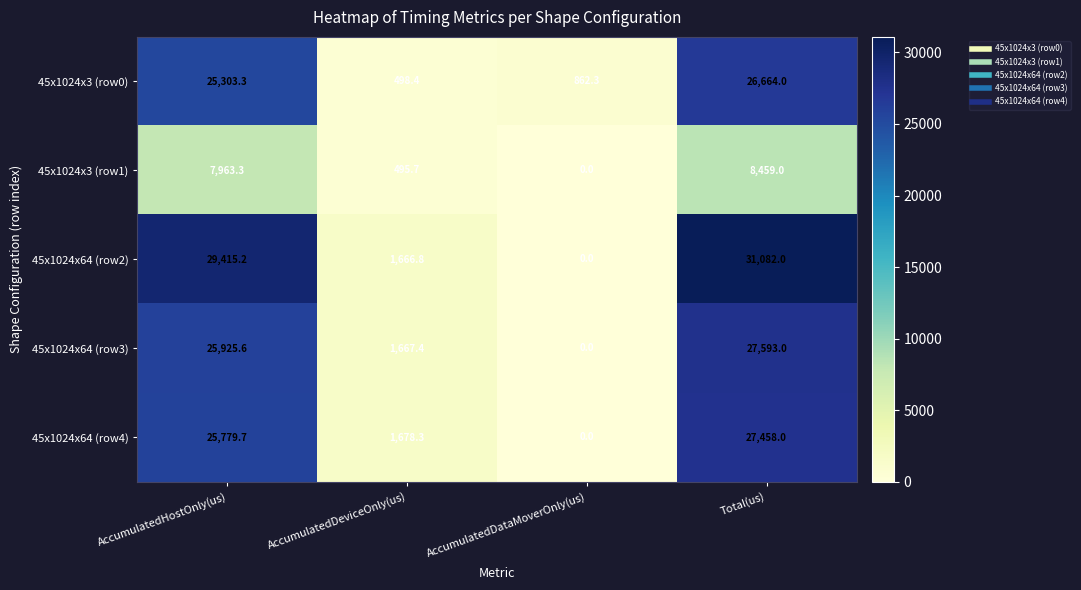

Reading right to left, extract all data points from this chart.

45x1024x3 (row0): 26664.0	862.3	498.4	25303.3
45x1024x3 (row1): 8459.0	0.0	495.7	7963.3
45x1024x64 (row2): 31082.0	0.0	1666.8	29415.2
45x1024x64 (row3): 27593.0	0.0	1667.4	25925.6
45x1024x64 (row4): 27458.0	0.0	1678.3	25779.7